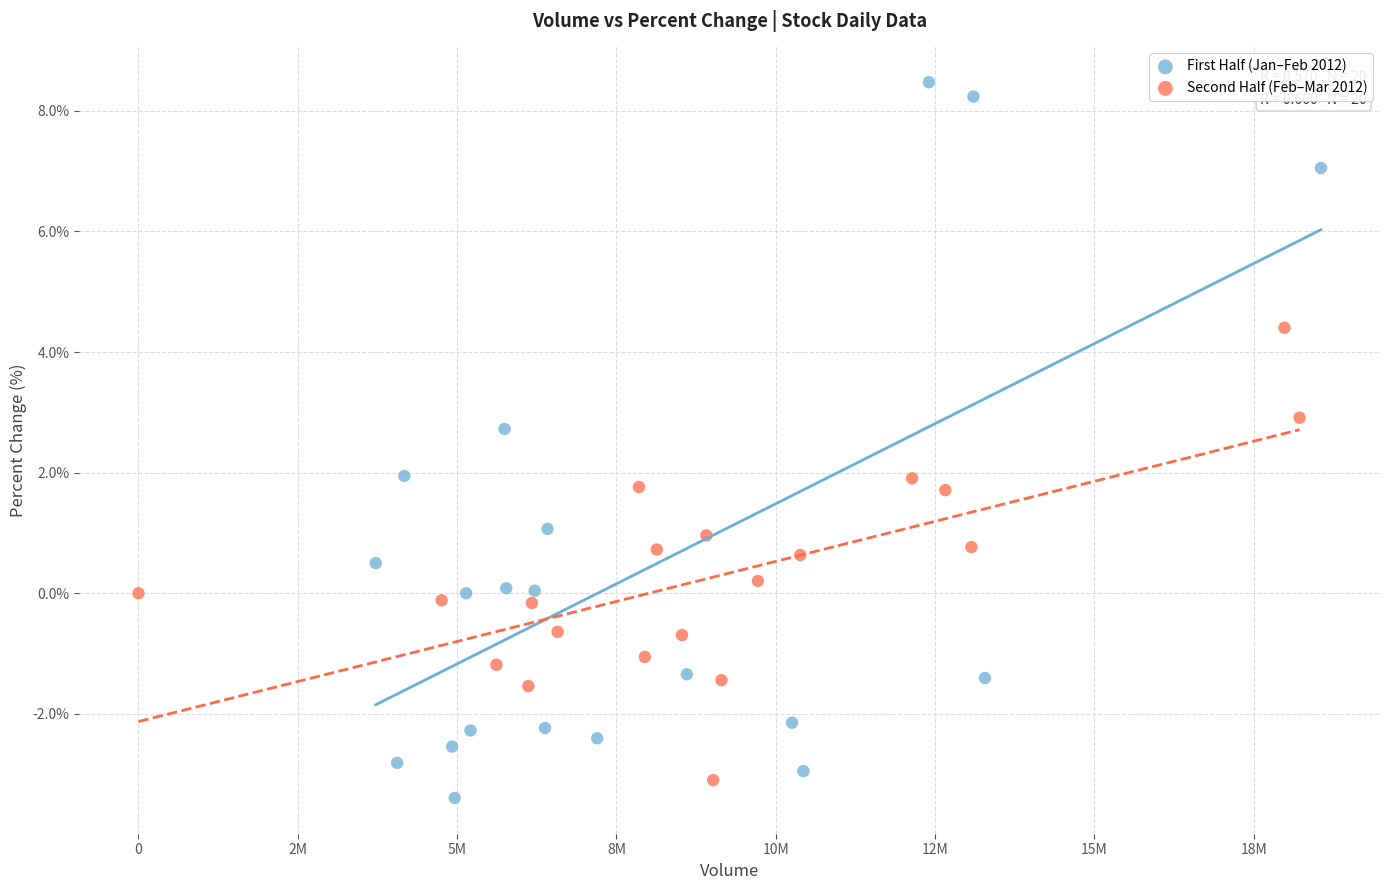

Which series has the widest spread of Y values?

First Half (Jan–Feb 2012)